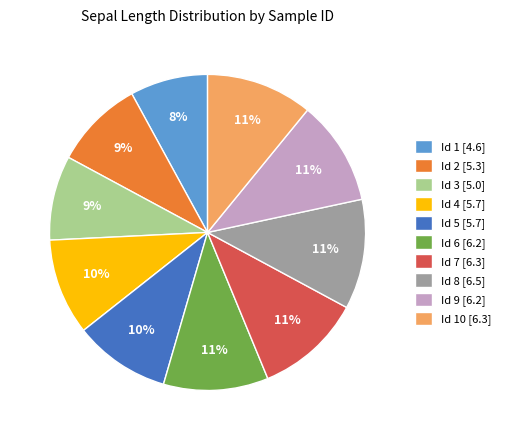

Count the number of slices in the pie.

10